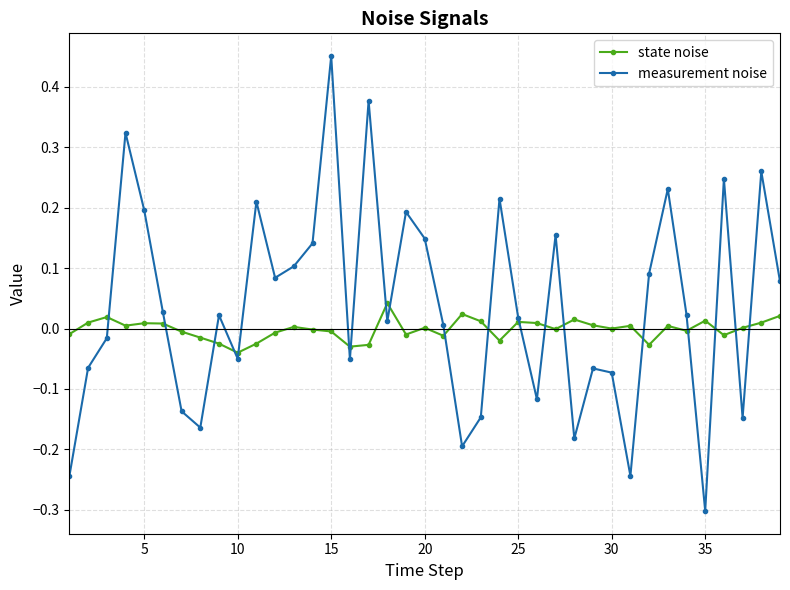

List the series in order of their peak value, lowest first.

state noise, measurement noise